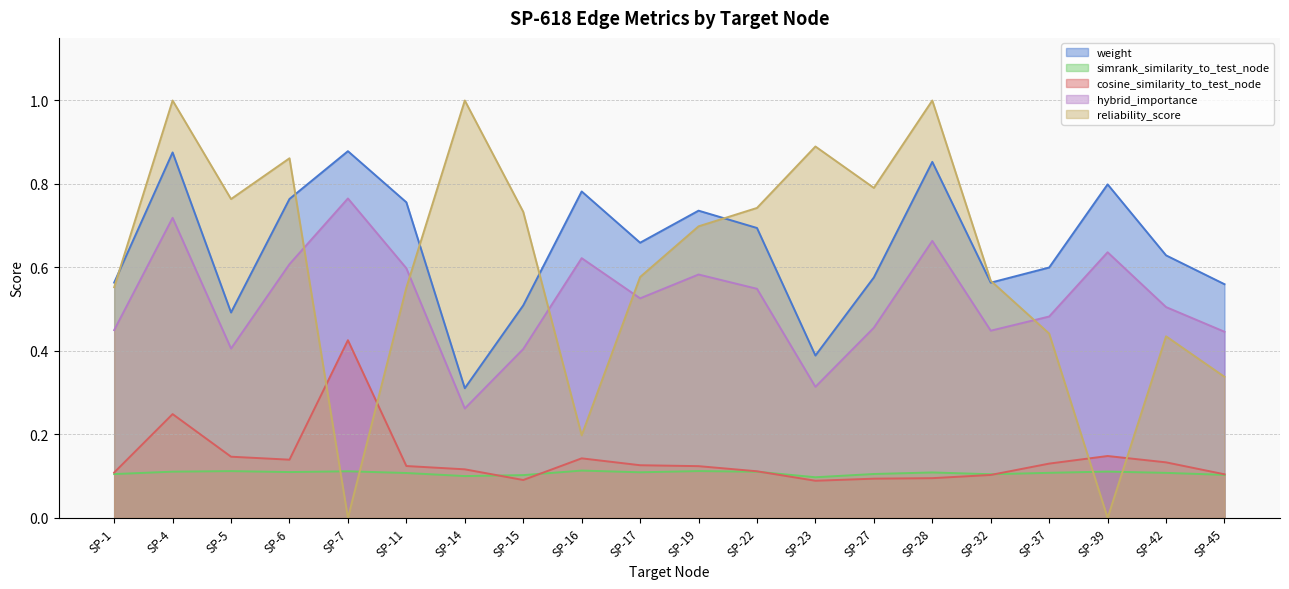

At which label is simrank_similarity_to_test_node closest to 0?

SP-23